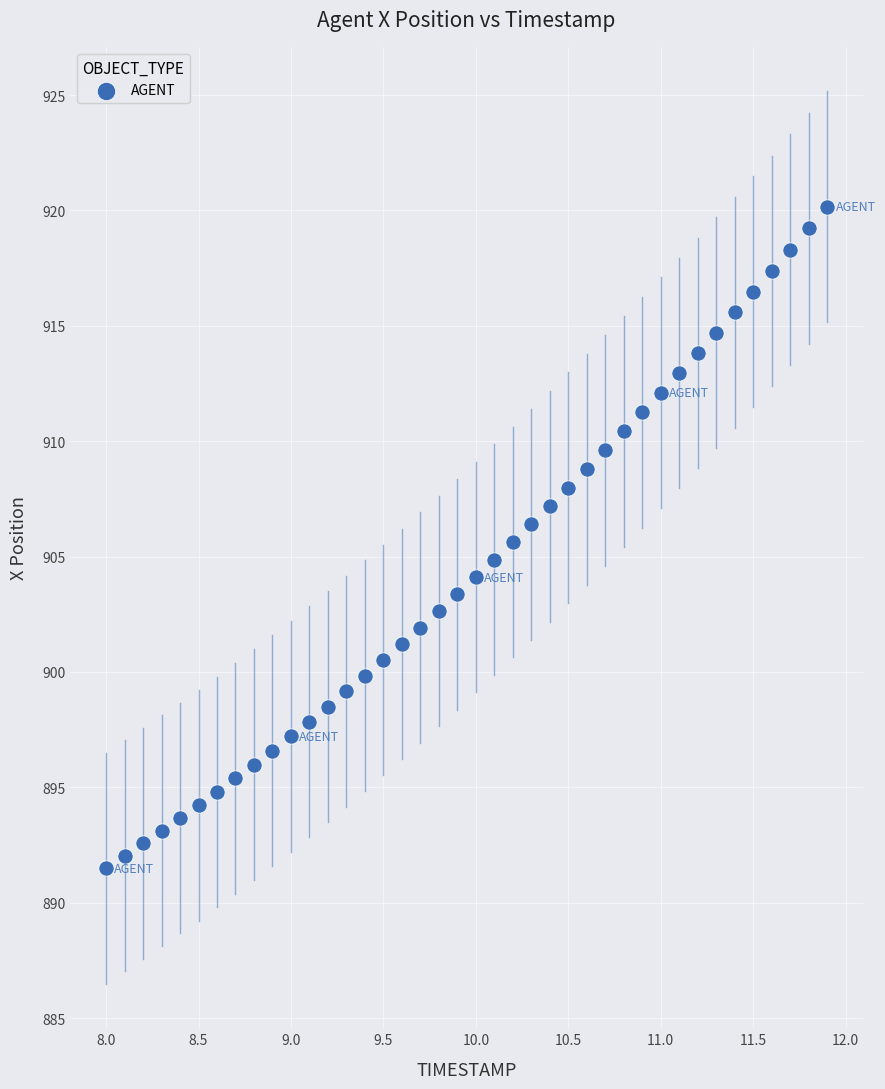

What is the range of X values (max minus min)?

3.9